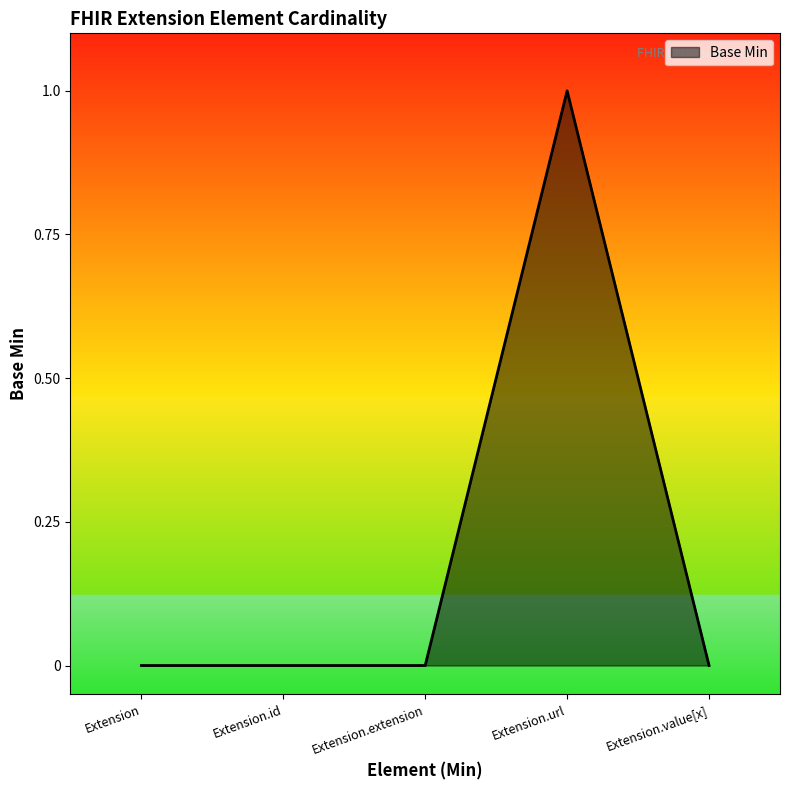

What position from the right is Extension.extension?

3